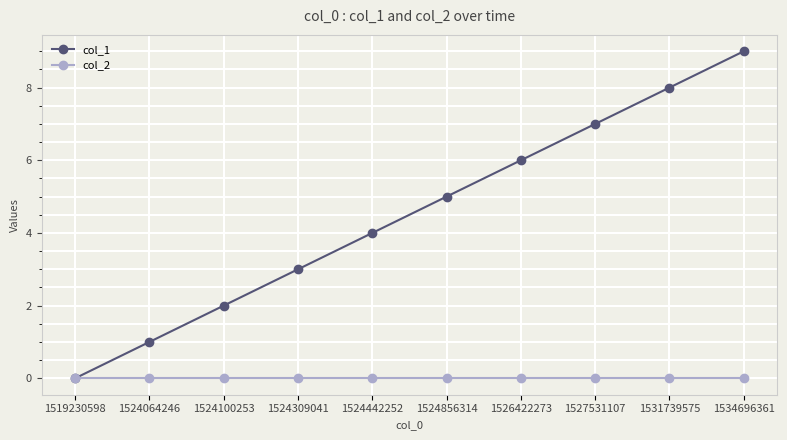

What is the sum of all col_1 values?

45